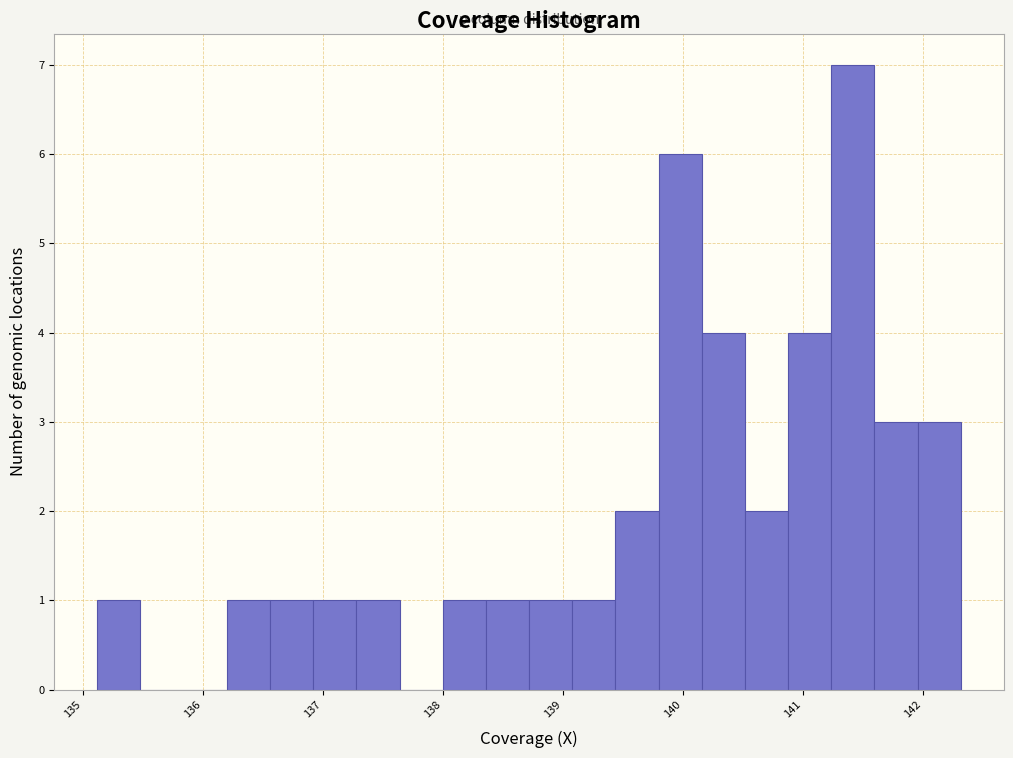

Read against the x-axis, roughly where is the centre of the tallest bar?

141.4